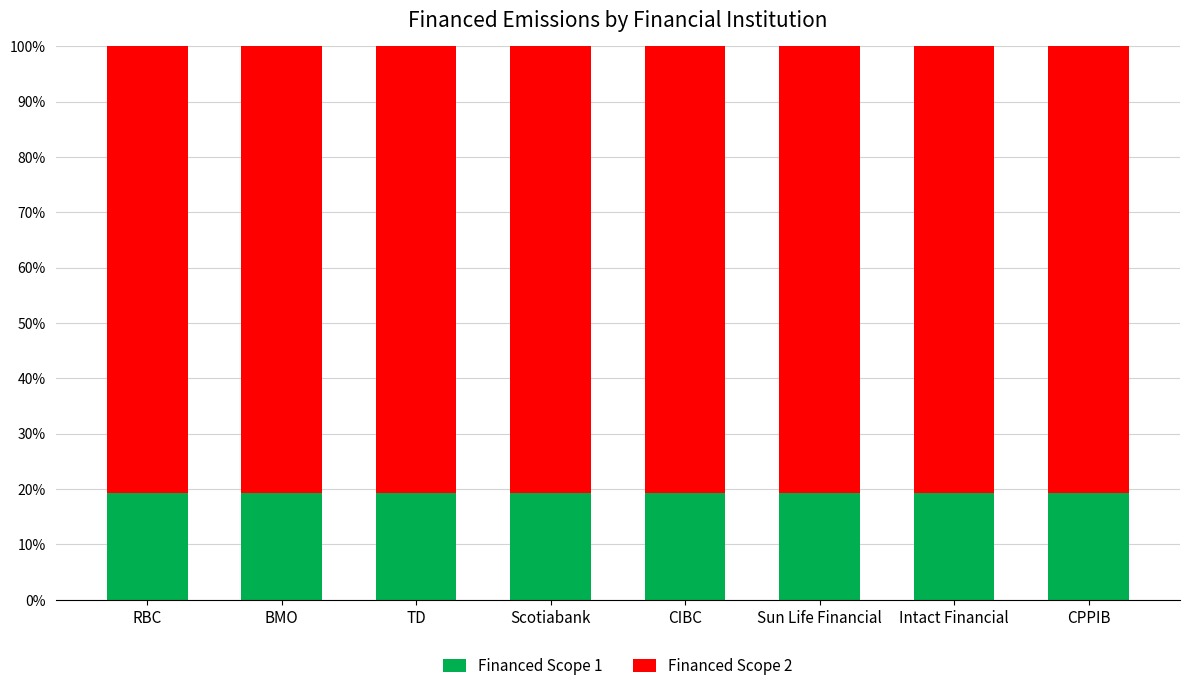

The Financed Scope 1 series shows 31.0 at Intact Financial. True or false?

False